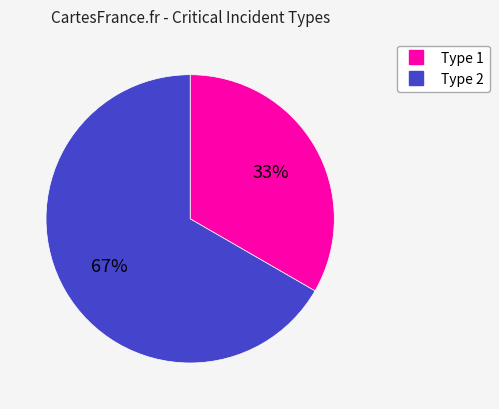

To the nearest percent, what is the average slice percentage?

50%